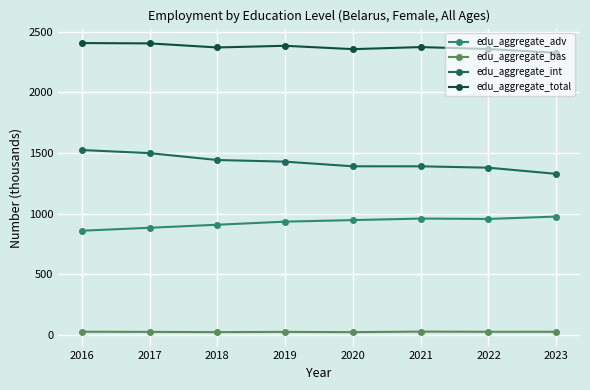

What is the difference between the edu_aggregate_adv values at 2017 and 2021?

76.0